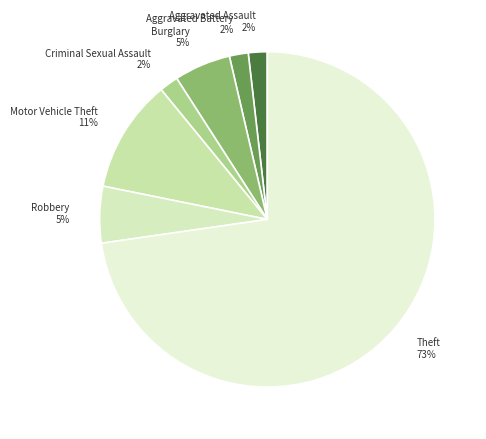

The Aggravated Battery slice represents 13% of the pie. True or false?

False